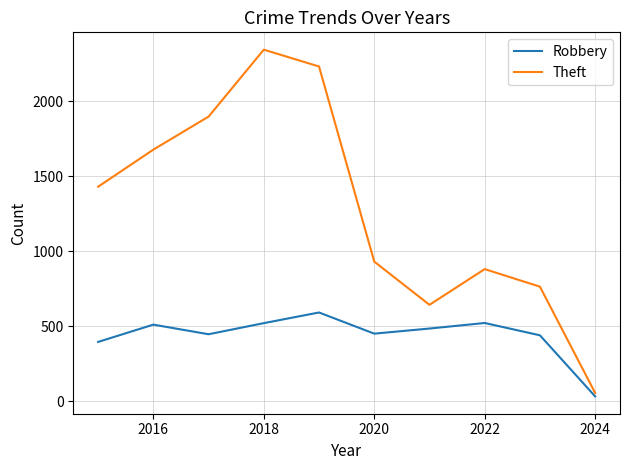

True or false: Theft has more than 1 points higher than both neighbors.

True